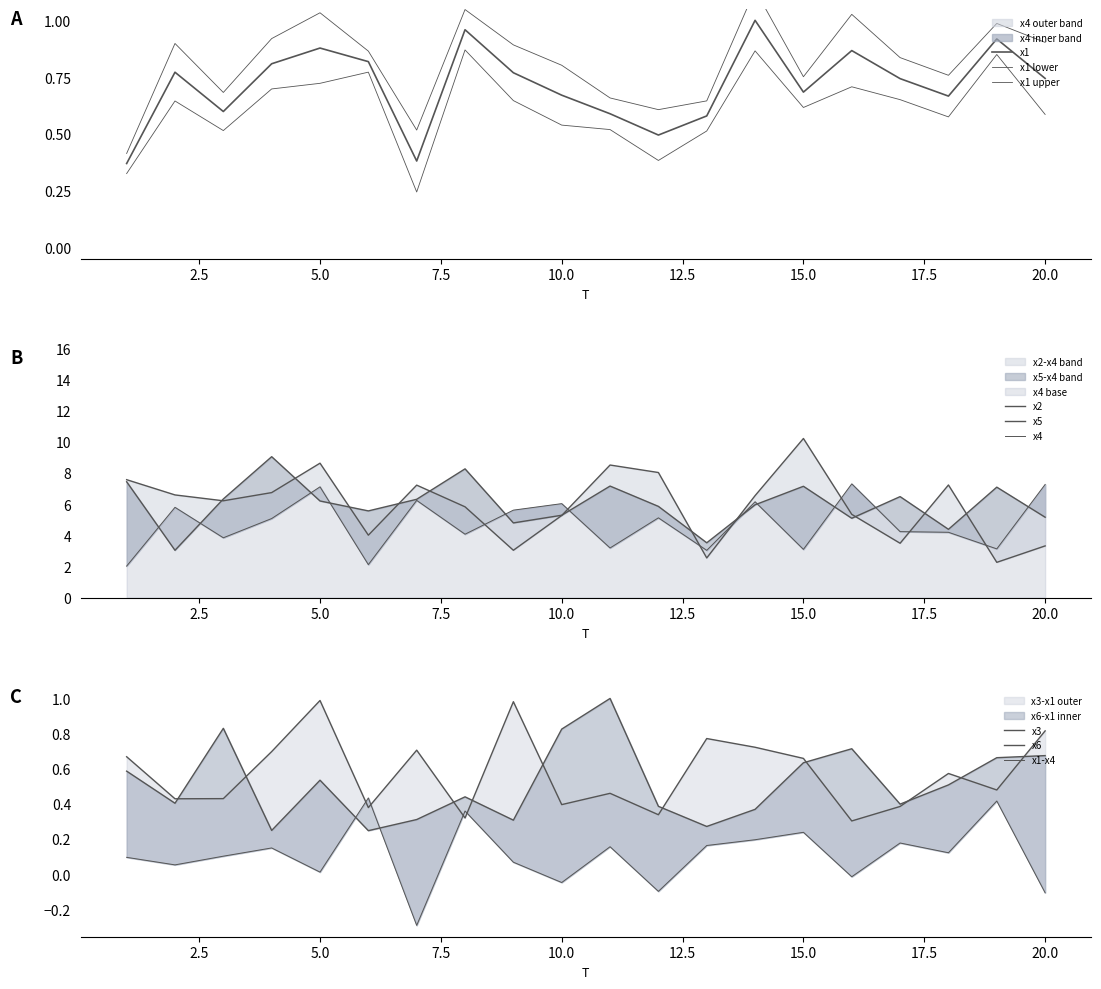

What is the highest value of the x2 series?

10.2